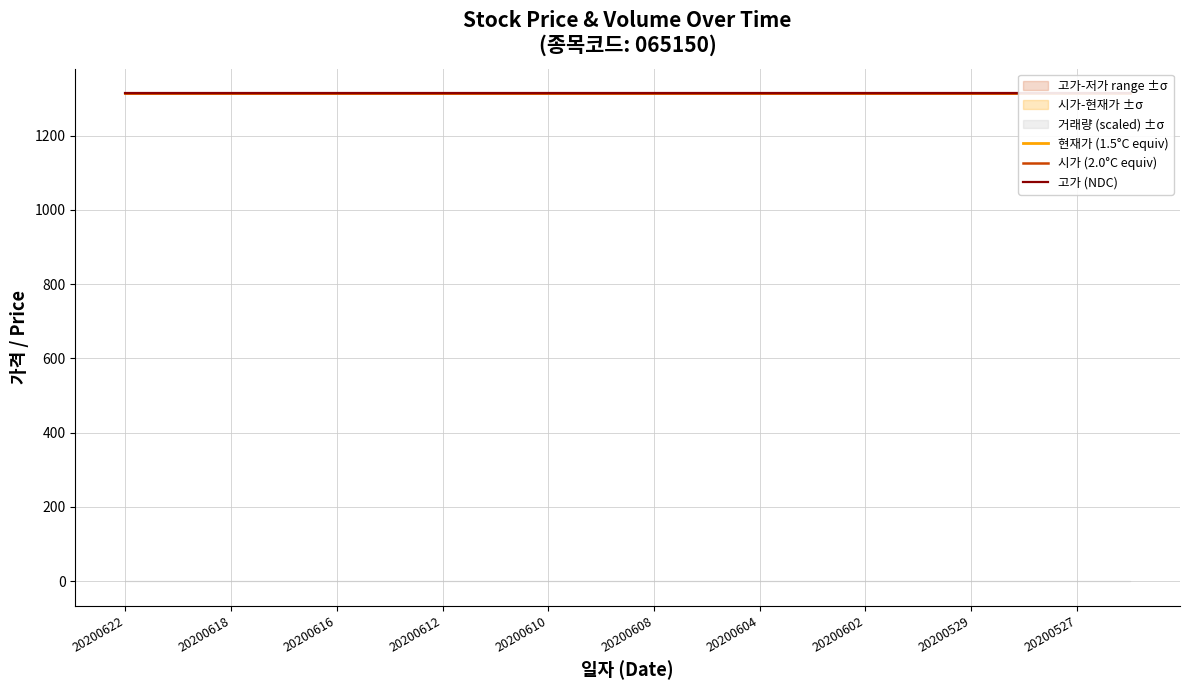

Rank the categories by 거래량 value from lowest to highest.

20200622, 20200619, 20200618, 20200617, 20200616, 20200615, 20200612, 20200611, 20200610, 20200609, 20200608, 20200605, 20200604, 20200603, 20200602, 20200601, 20200529, 20200528, 20200527, 20200526